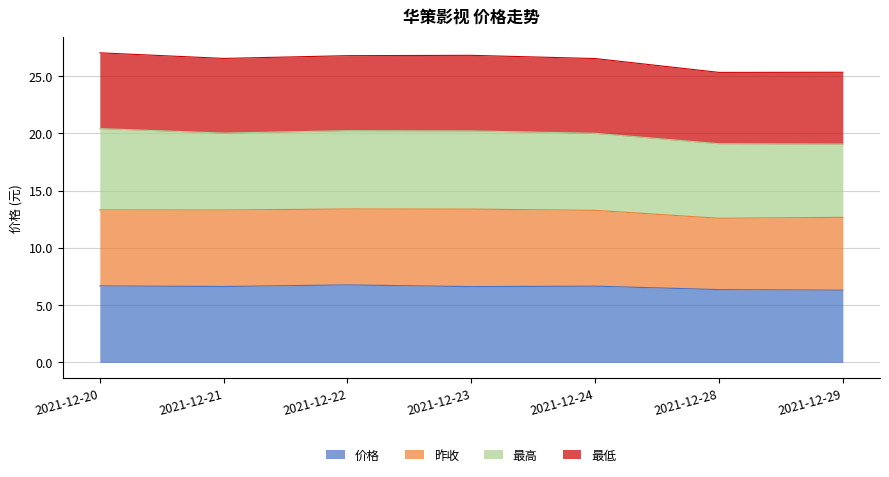

What is the highest value of the 价格 series?

6.8